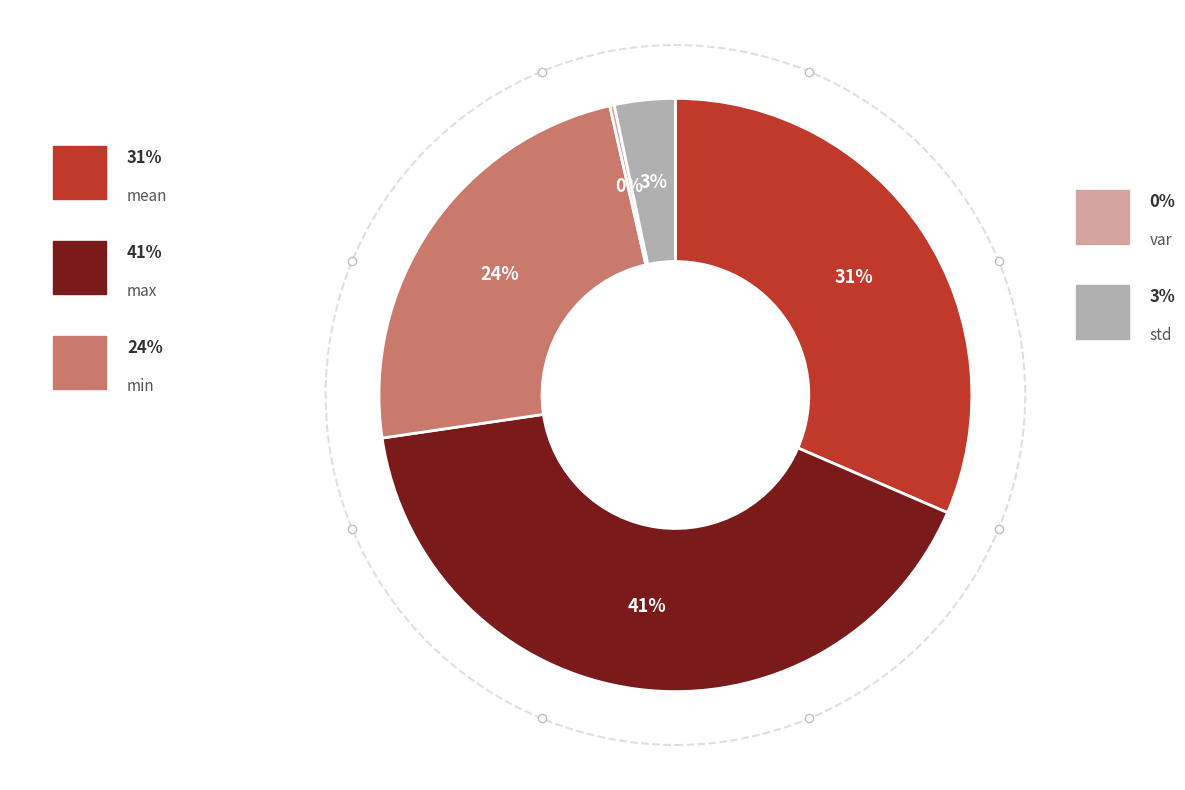

To the nearest percent, what is the difference between the largest and smallest slice percentages?

41%